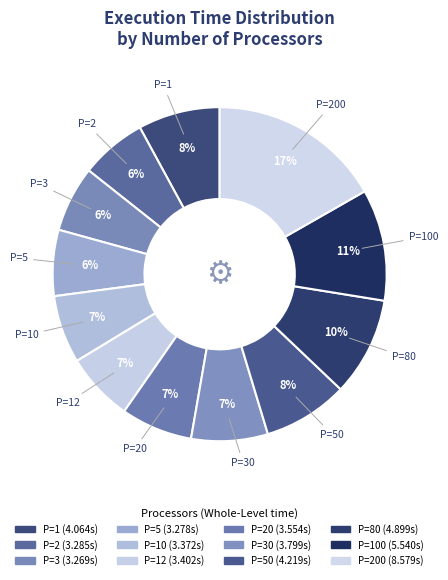

Is there a majority slice in this chart?

No